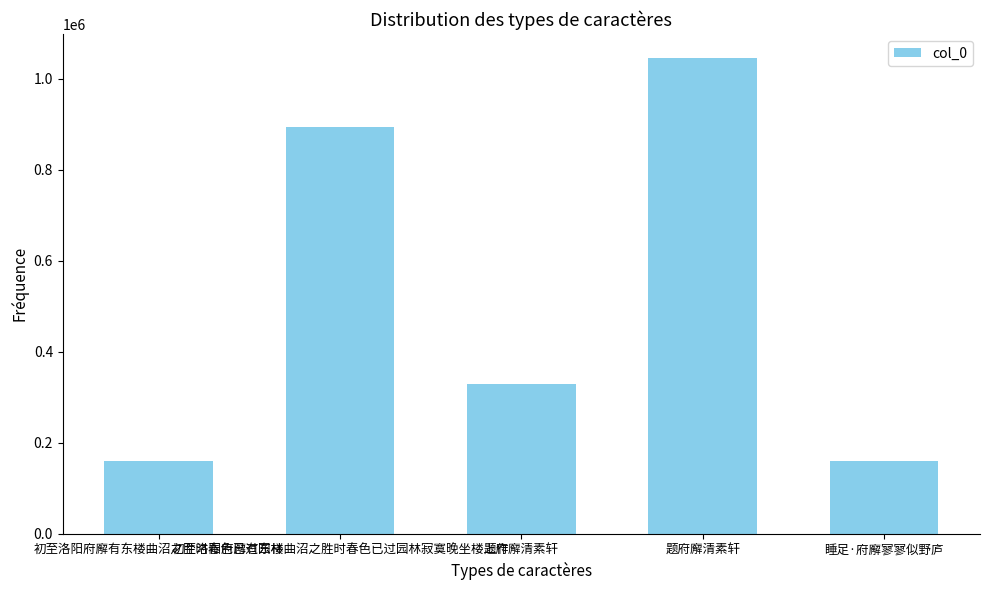

List the labels in order of value, smallest first.

睡足·府廨寥寥似野庐, 初至洛阳府廨有东楼曲沼之胜时春色已过园林, 题府廨清素轩, 初至洛阳府廨有东楼曲沼之胜时春色已过园林寂寞晚坐楼上作, 题府廨清素轩